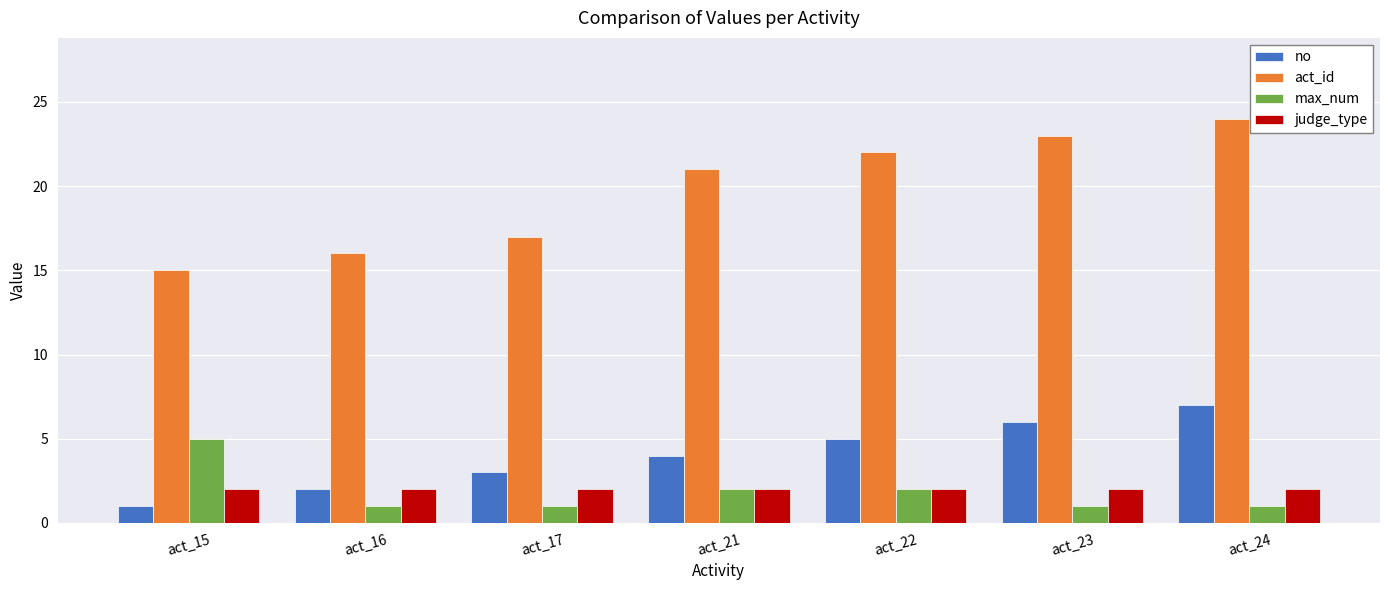

List the series in order of their peak value, highest first.

act_id, no, max_num, judge_type